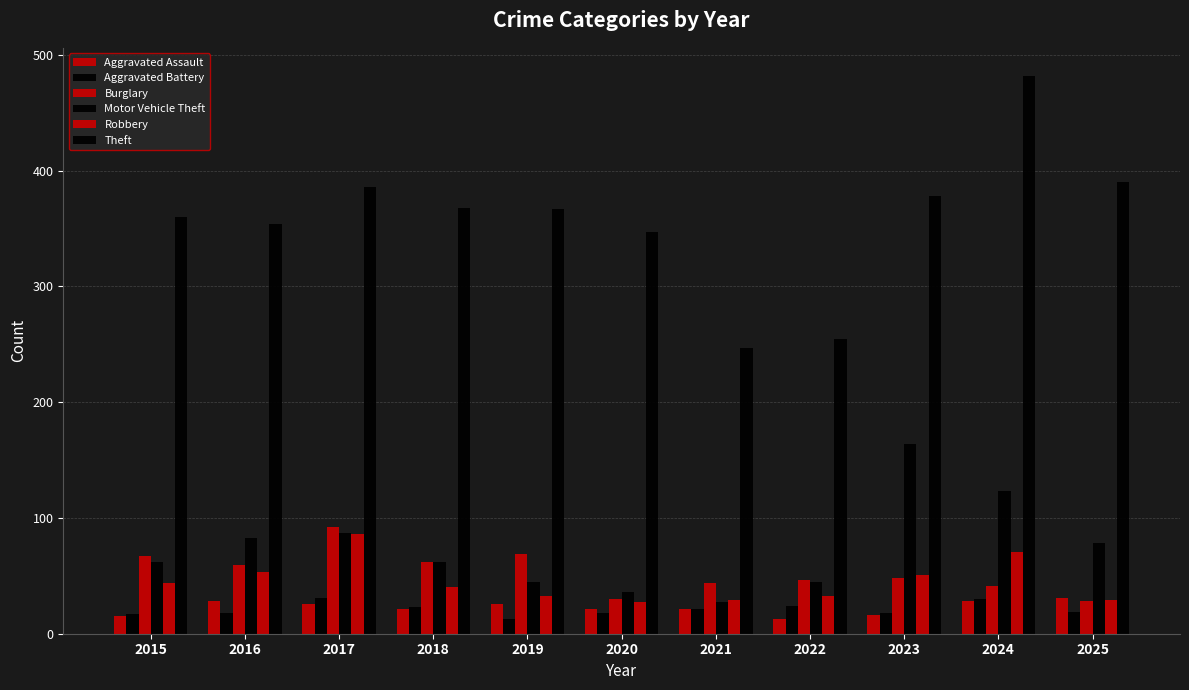

Which series has the largest total across all categories?

Theft